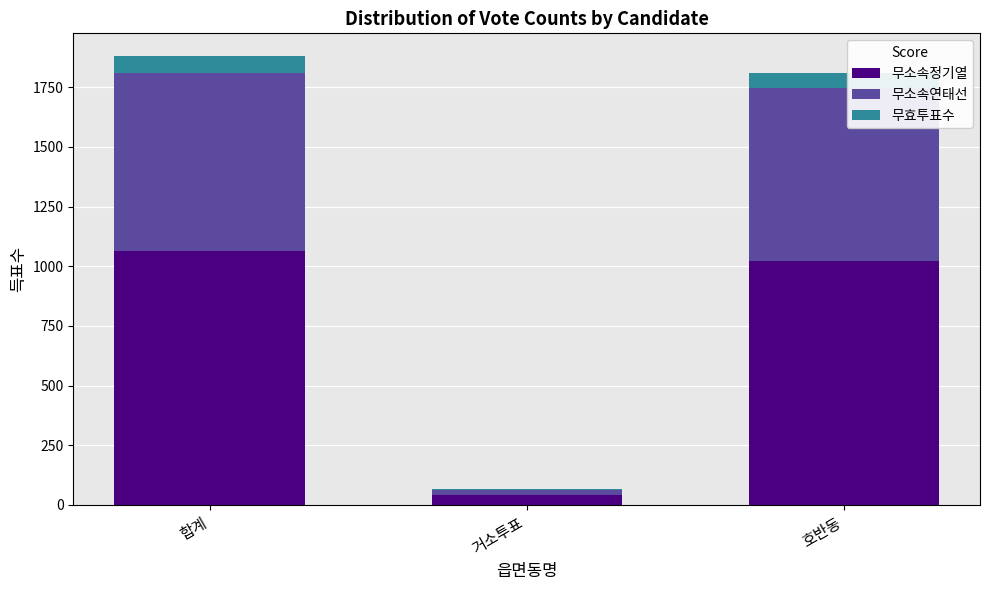

Count the number of data series in this chart.

3